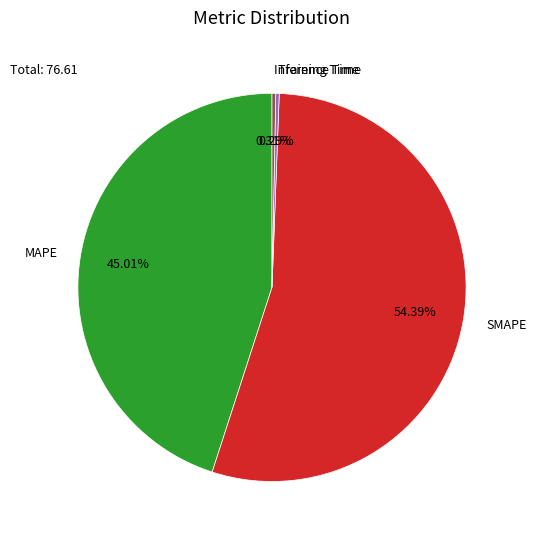

What is the ratio of the value at MAPE to the value at SMAPE?

0.8